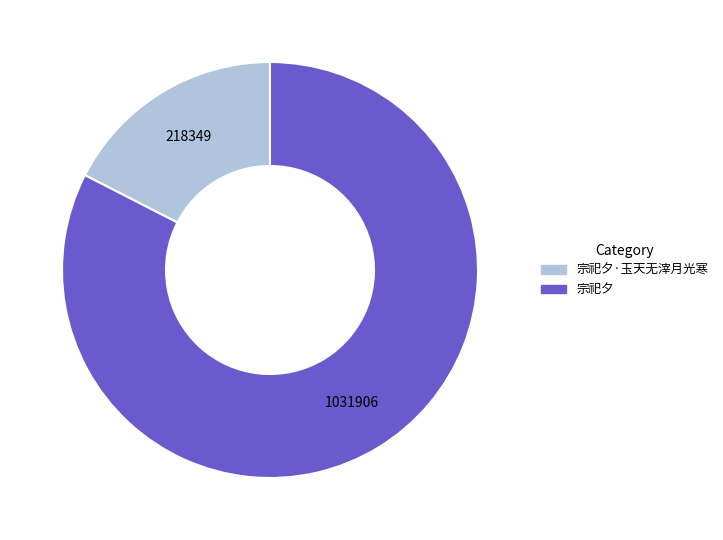

Between 宗祀夕·玉天无滓月光寒 and 宗祀夕, which is larger?

宗祀夕